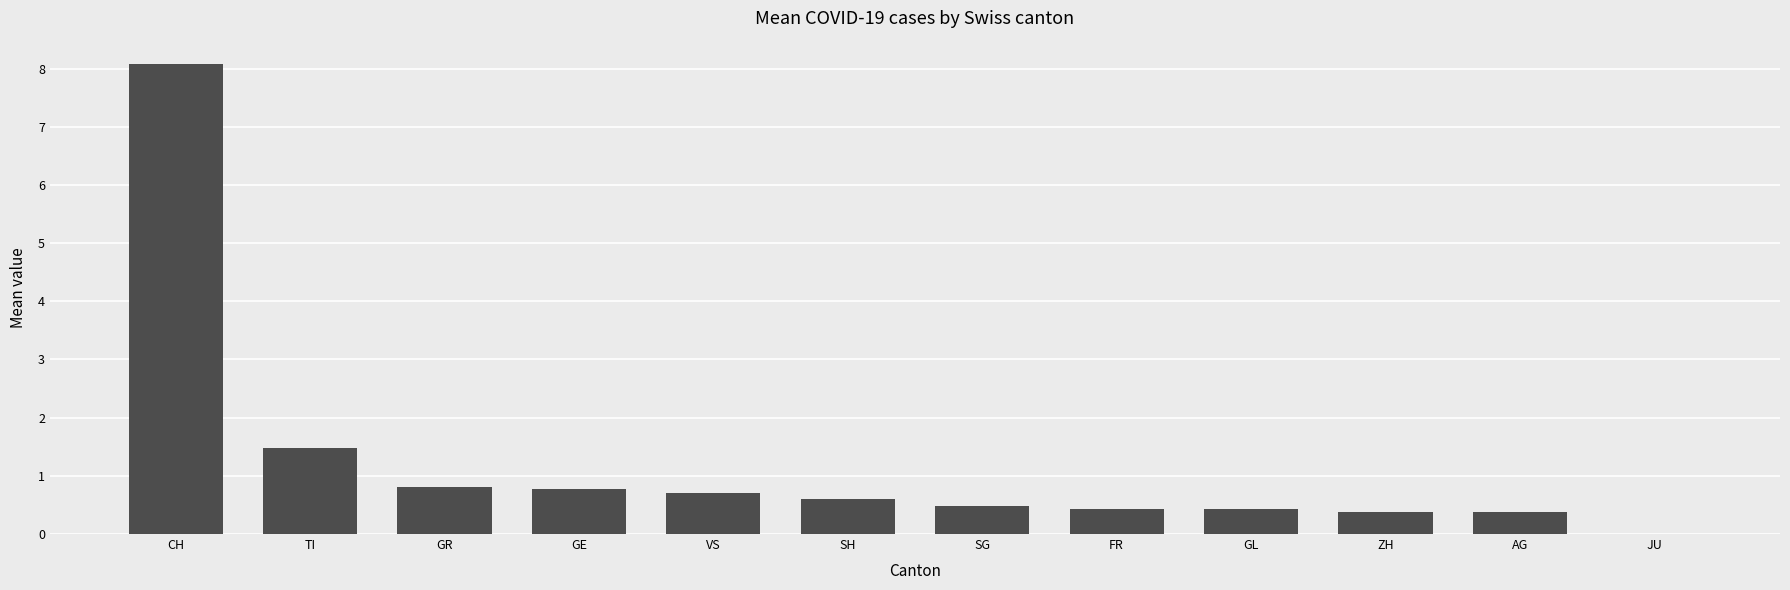

How many series are shown in this chart?

1